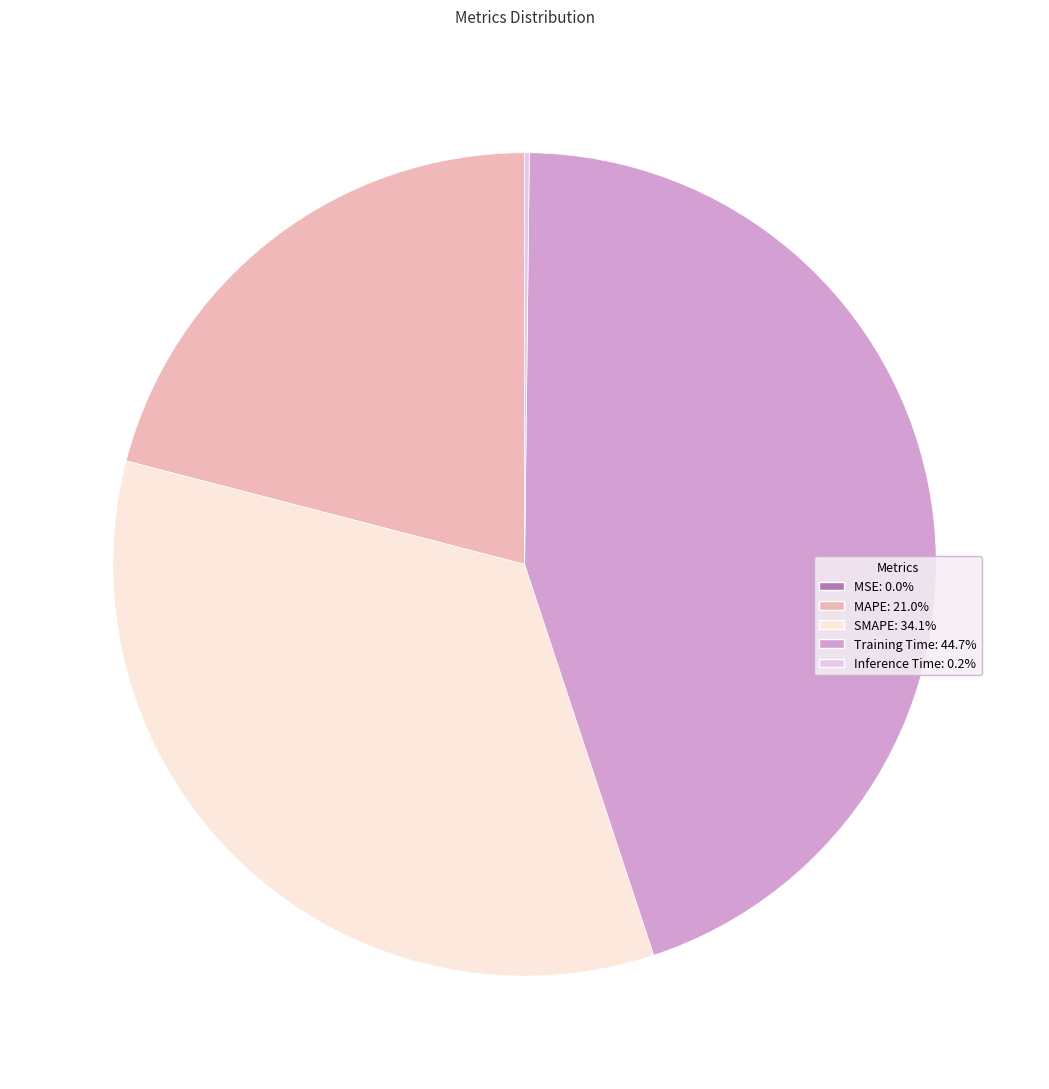

Do Training Time and SMAPE together represent more than half of the pie?

Yes